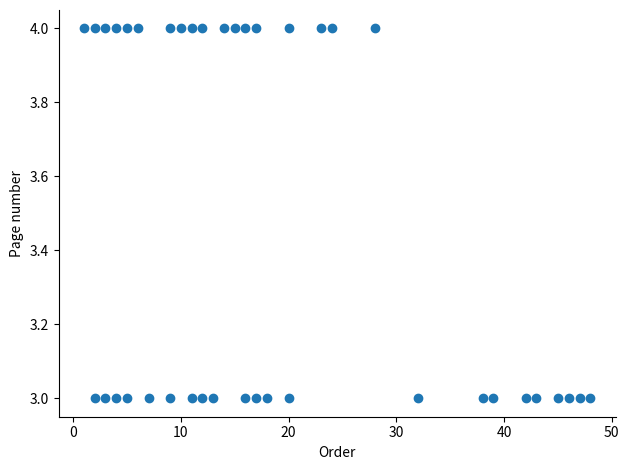

What is the range of X values (max minus min)?

47